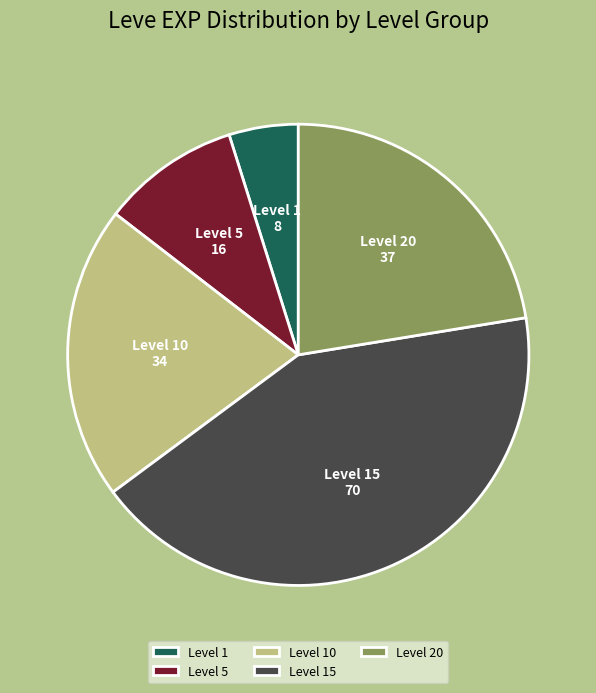

Is the sum of Level 1 and Level 5 greater than half?

No